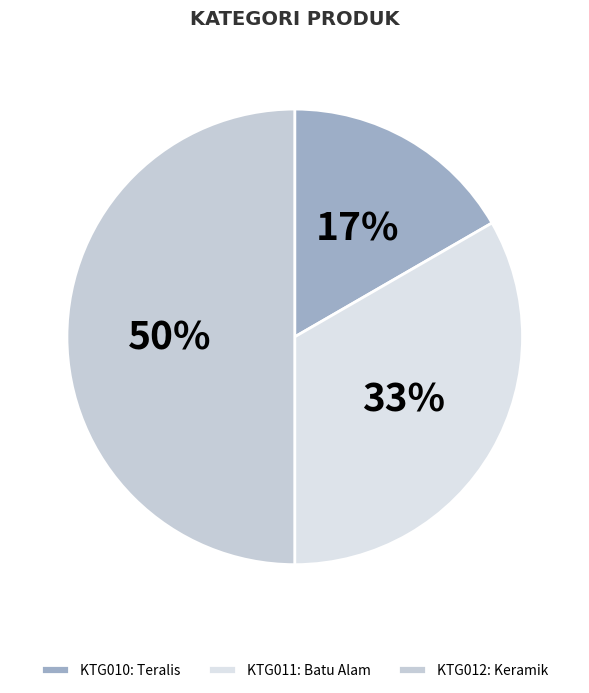

To the nearest percent, what is the average slice percentage?

33%